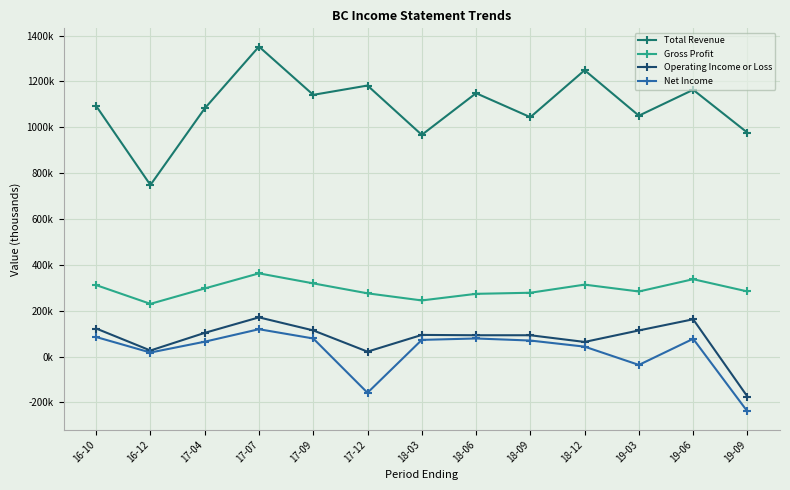

Is this an area chart (filled region under the line)?

No